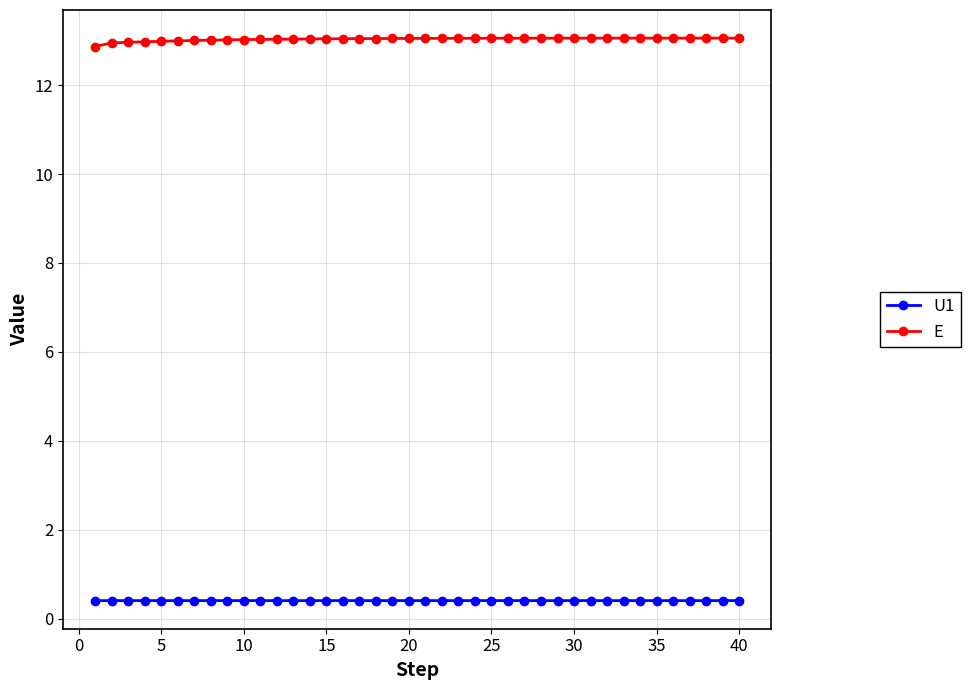

True or false: U1 and E cross at least once.

False